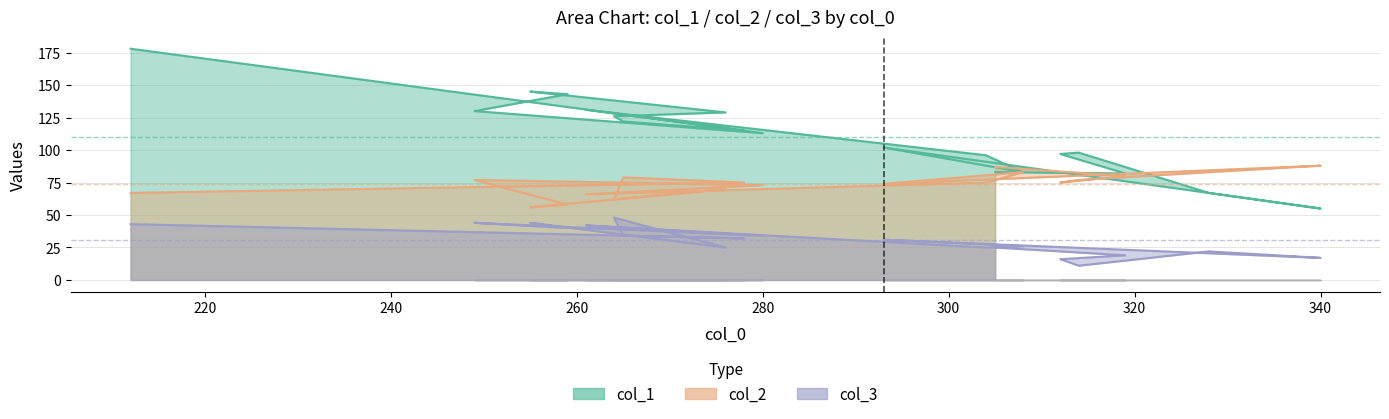

At which category is the sum across all series the highest?

212